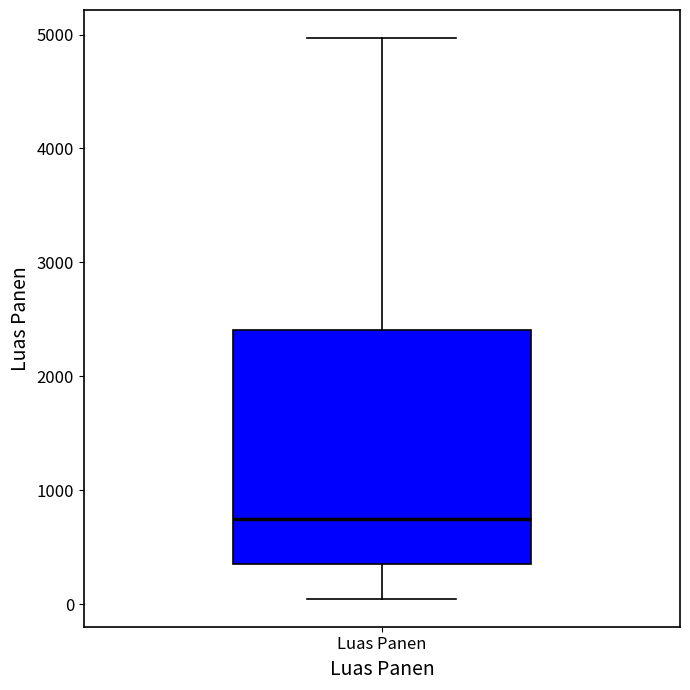

Where does the median line of the box for Luas Panen sit on the y-axis? The values are not printed on the chart, so give them approximately, as read against the axis.

800